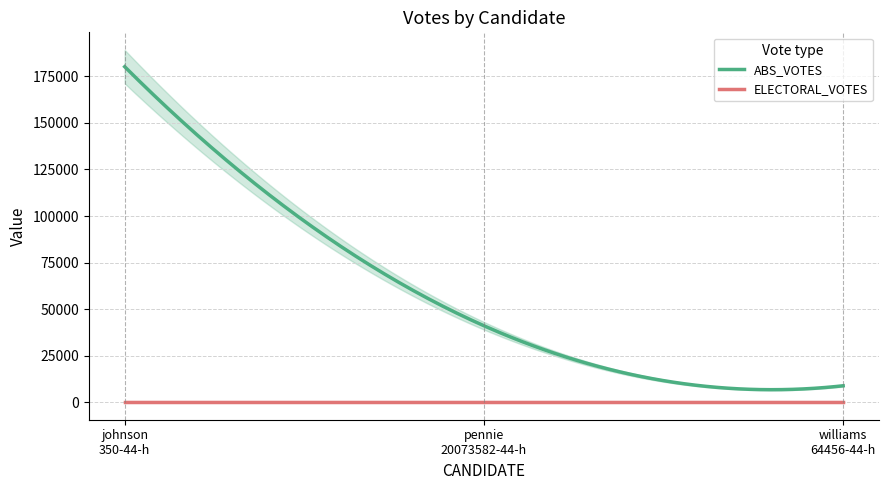

At which label does ABS_VOTES reach its minimum?

williams-64456-44-h